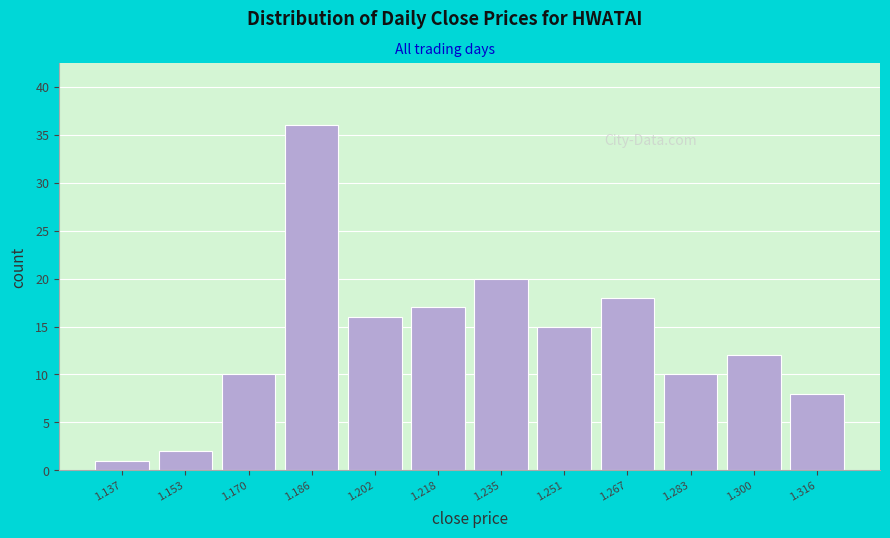

What is the height of the bar covering 1.194 to 1.210 on the x-axis? Neither the bar edges nor the heights are printed on the chart, so give them approximately, as read against the axes.

16